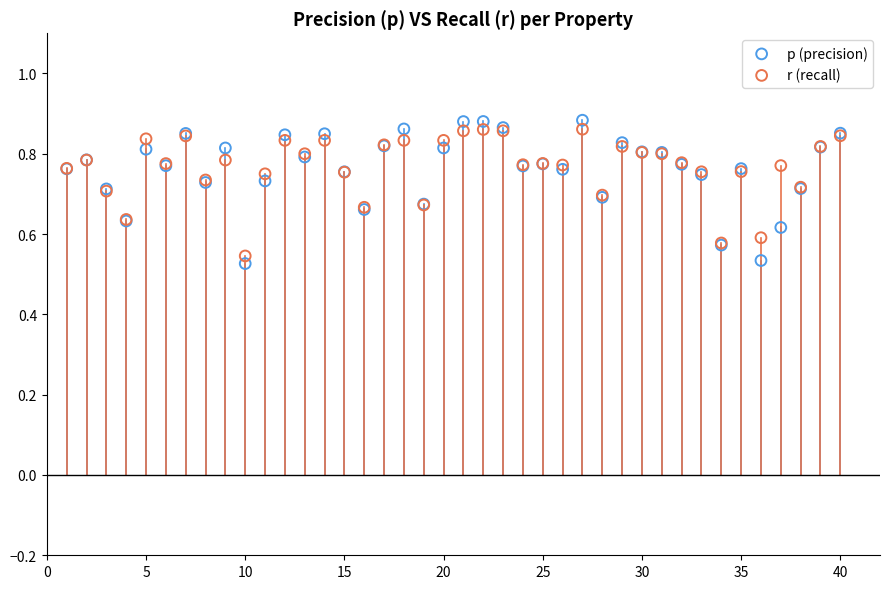

What is the X range (max minus min) for the scatter plot?

39.0